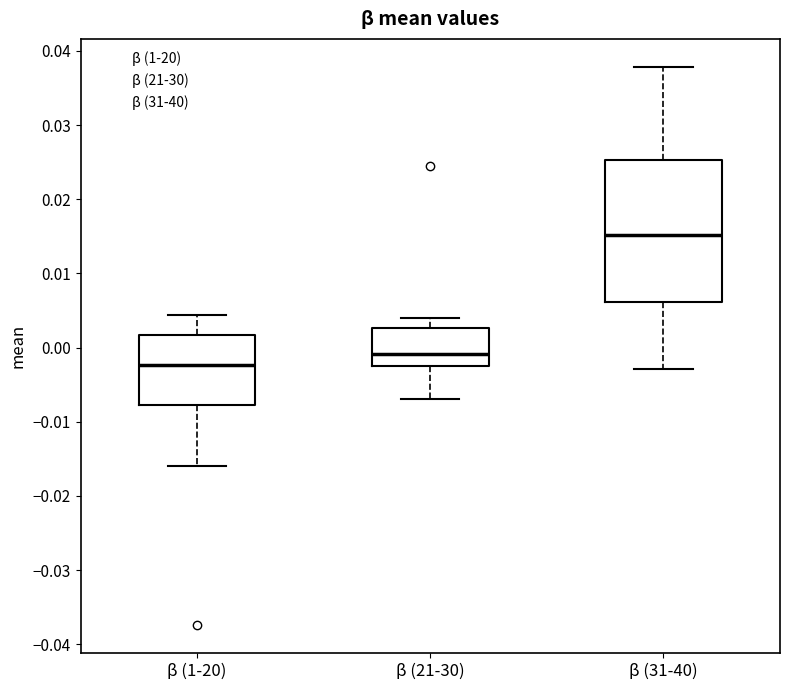

Which box has the lowest median line?

β (1-20)